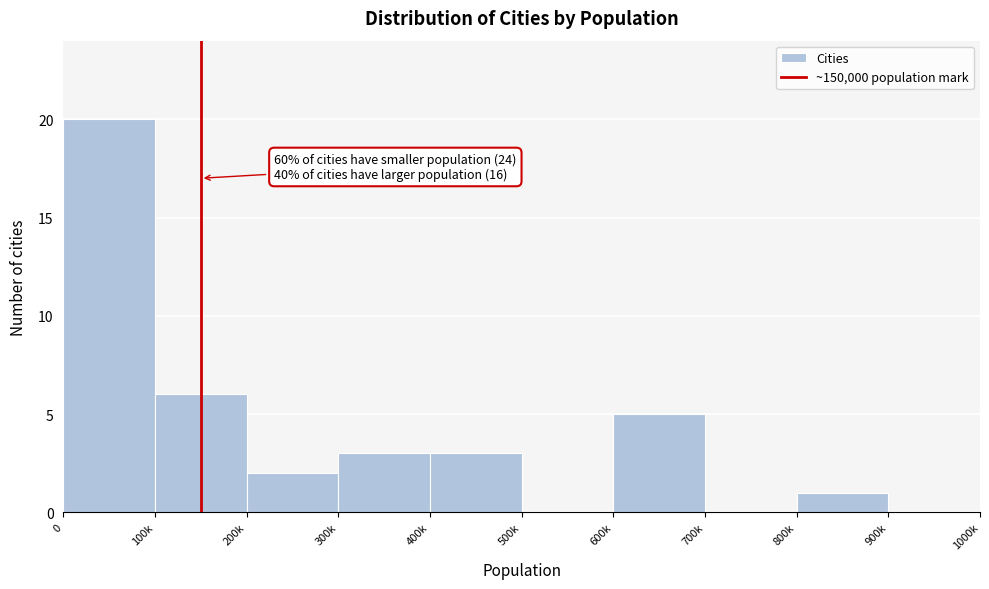

Reading left to right, list all the values displayed in this chart.

0=20	100k=6	200k=2	300k=3	400k=3	500k=0	600k=5	700k=0	800k=1	900k=0